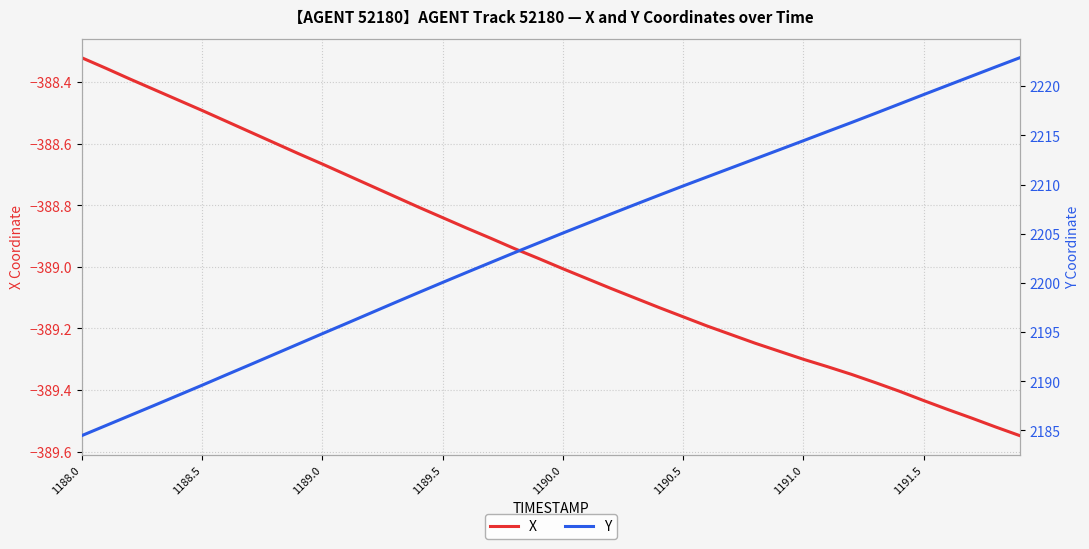

True or false: Y and X cross at least once.

False